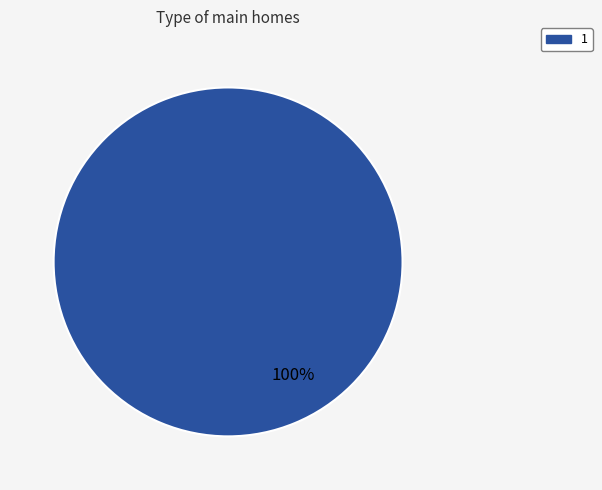

Is there a majority slice in this chart?

Yes